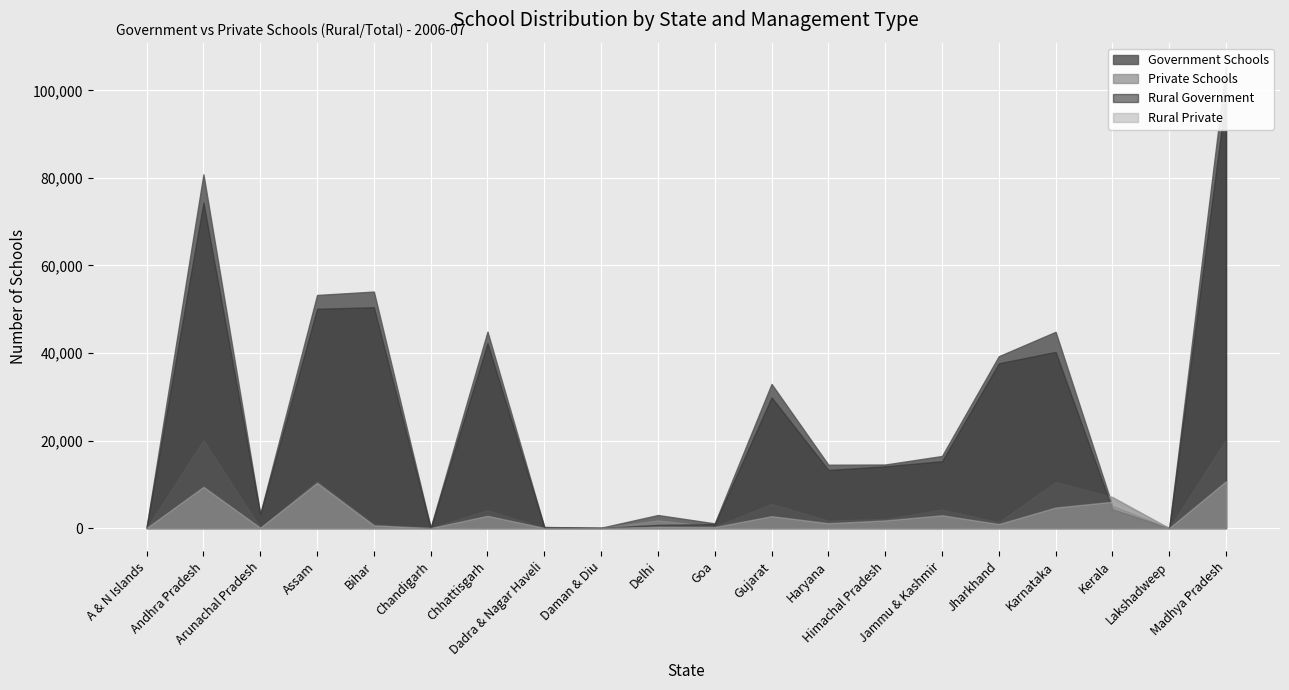

How many series are shown in this chart?

4